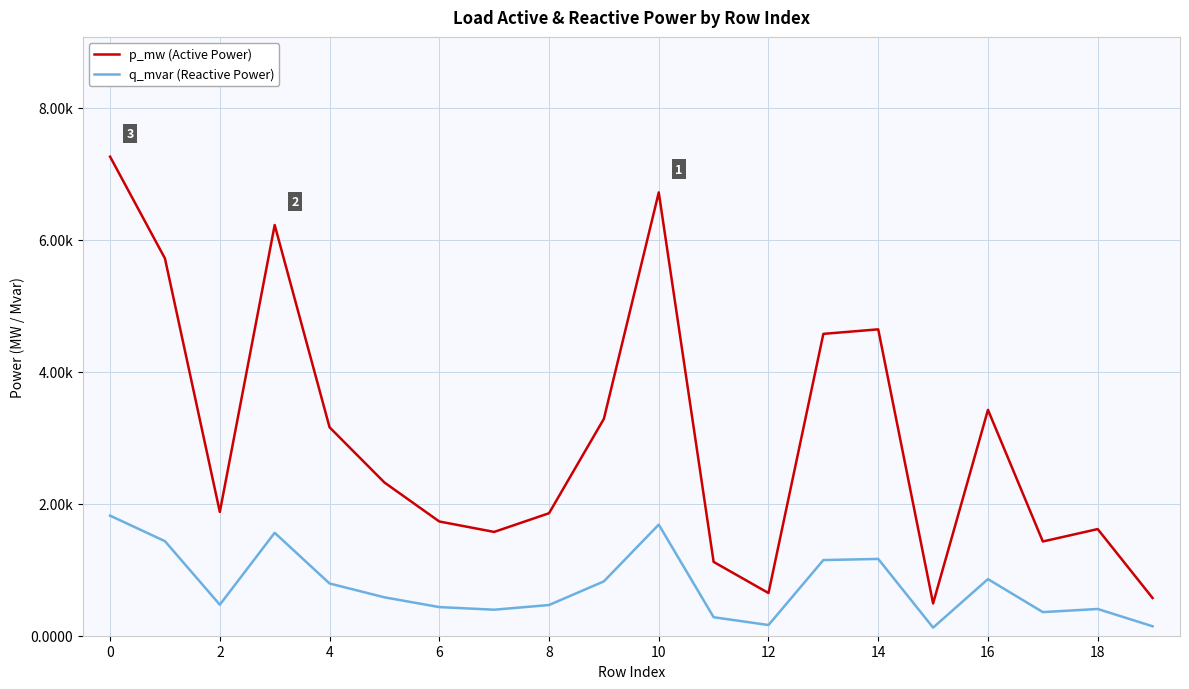

Rank the series by their maximum value, from lowest to highest.

q_mvar (Reactive Power), p_mw (Active Power)